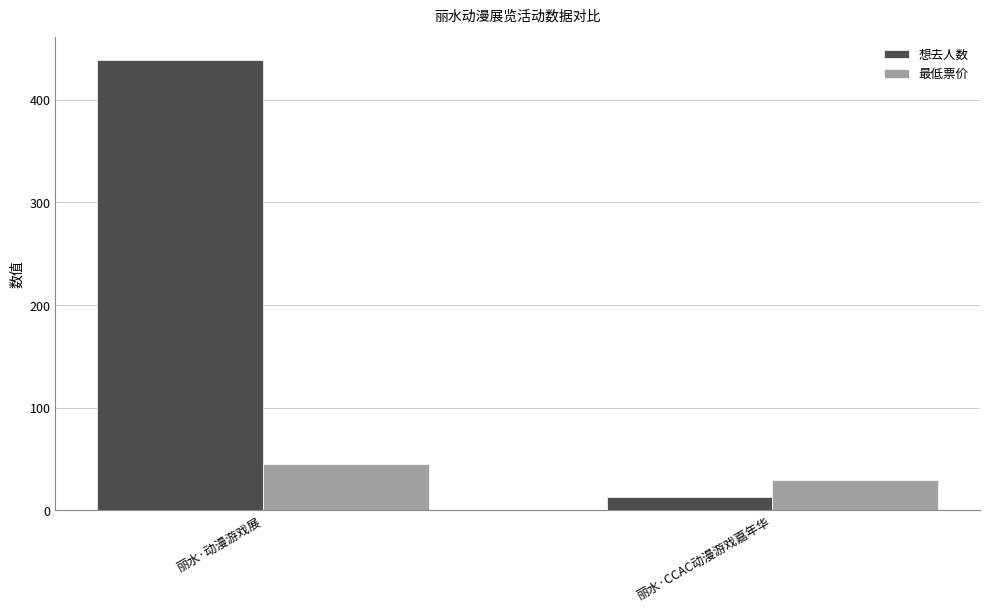

How many bars are there in each group?

2